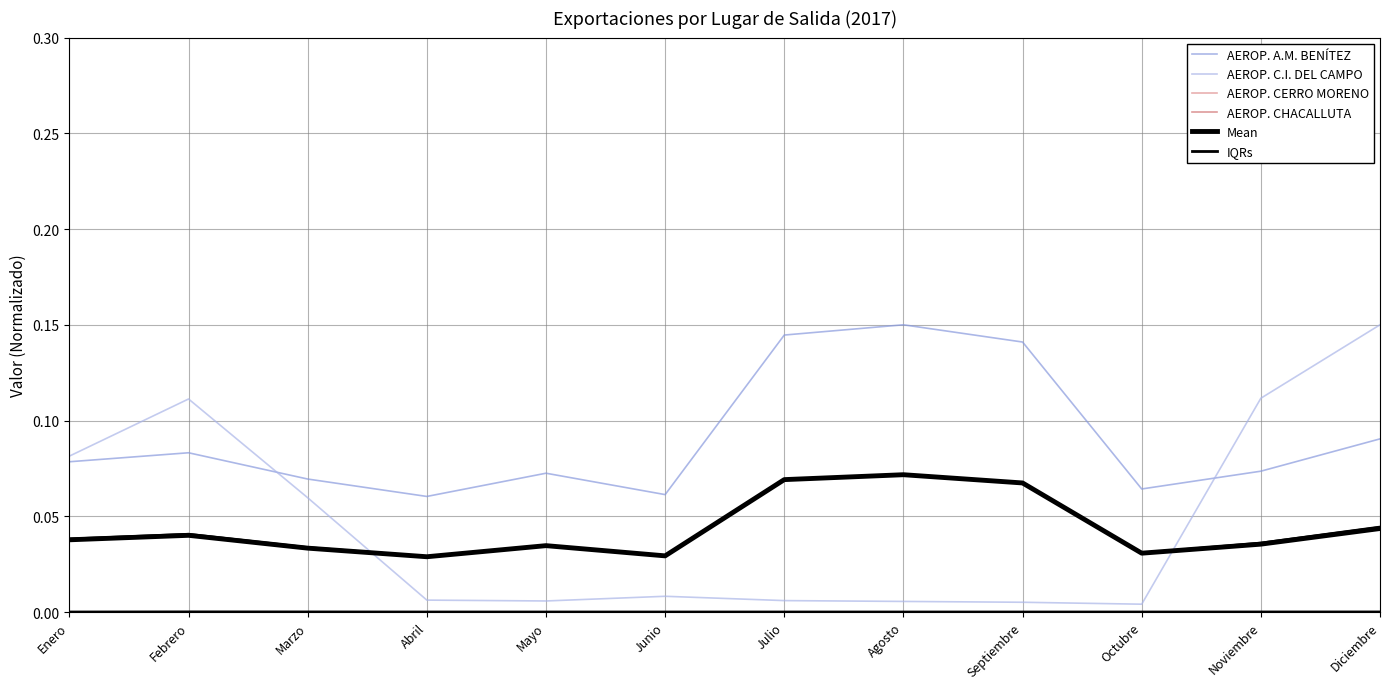

At how many categories does at least one series exceed 0?

12